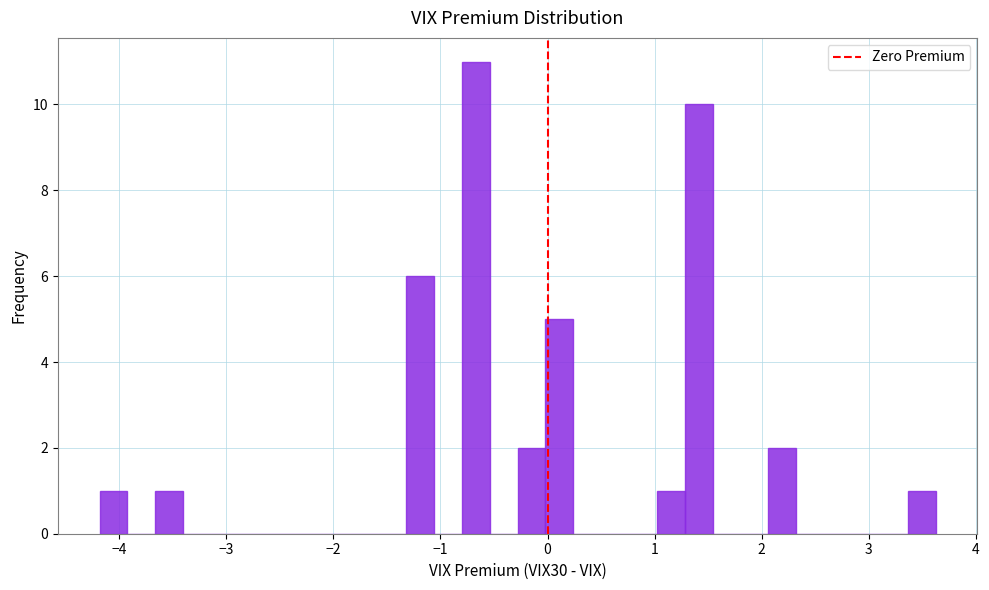

Read against the x-axis, roughly where is the centre of the tallest bar?

-0.7